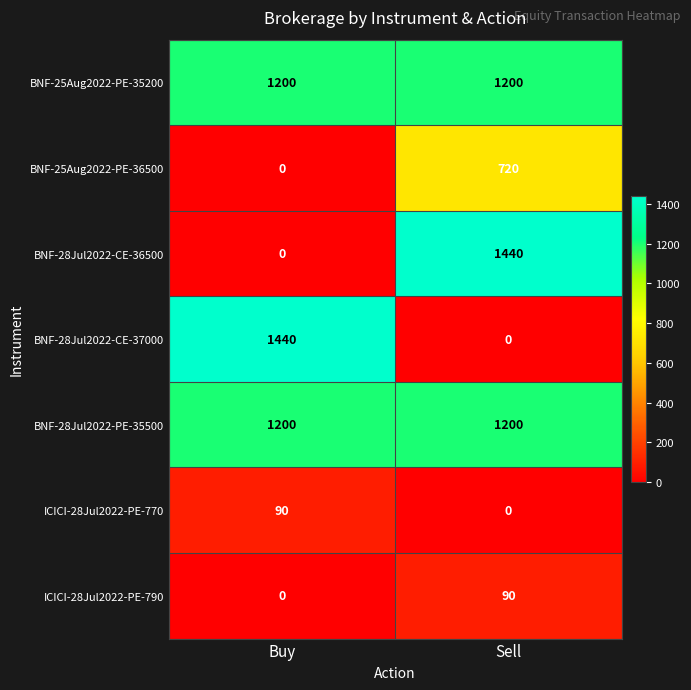

List the labels in order of ICICI-28Jul2022-PE-770 value, largest first.

Buy, Sell